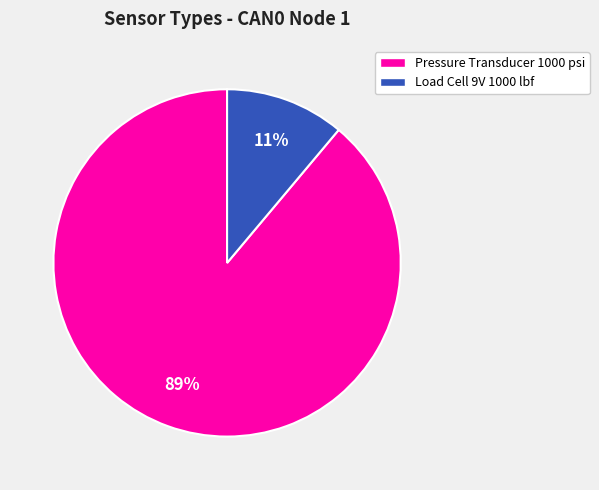

How many segments does this pie chart have?

2